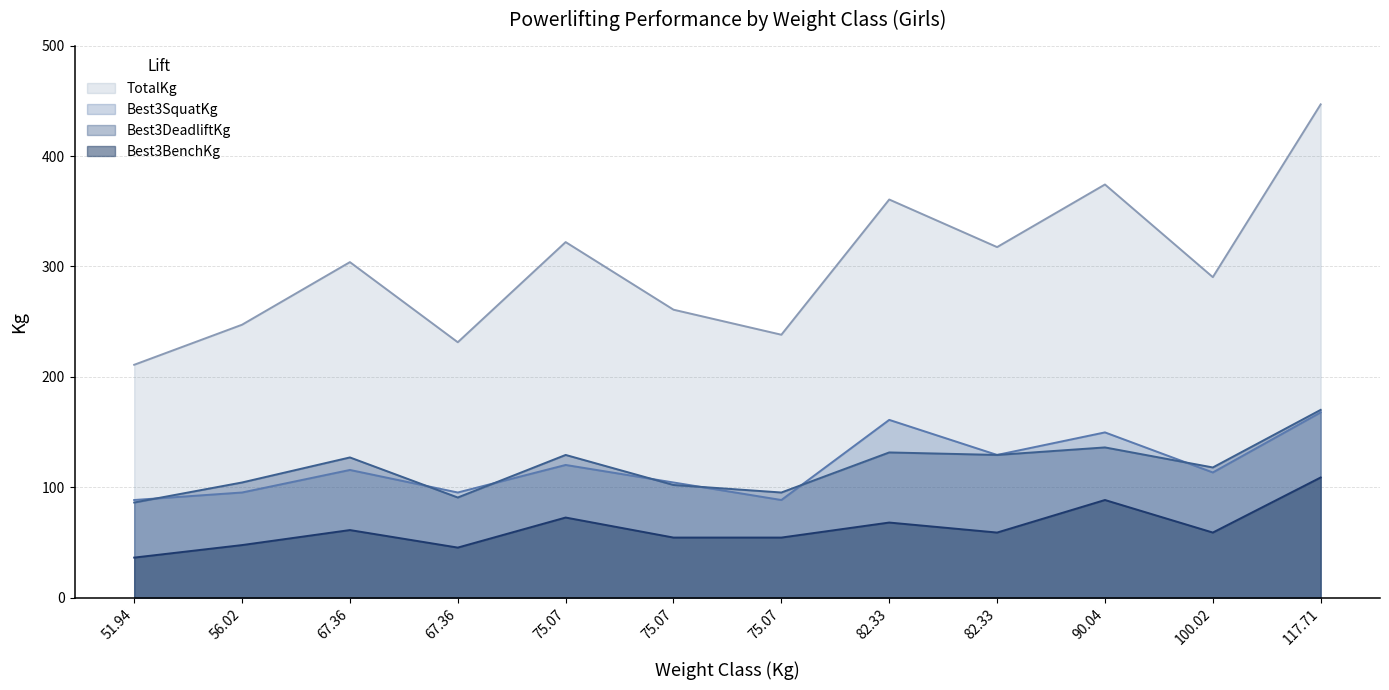

The value of Best3BenchKg at 82.33 is 68.0. True or false?

True